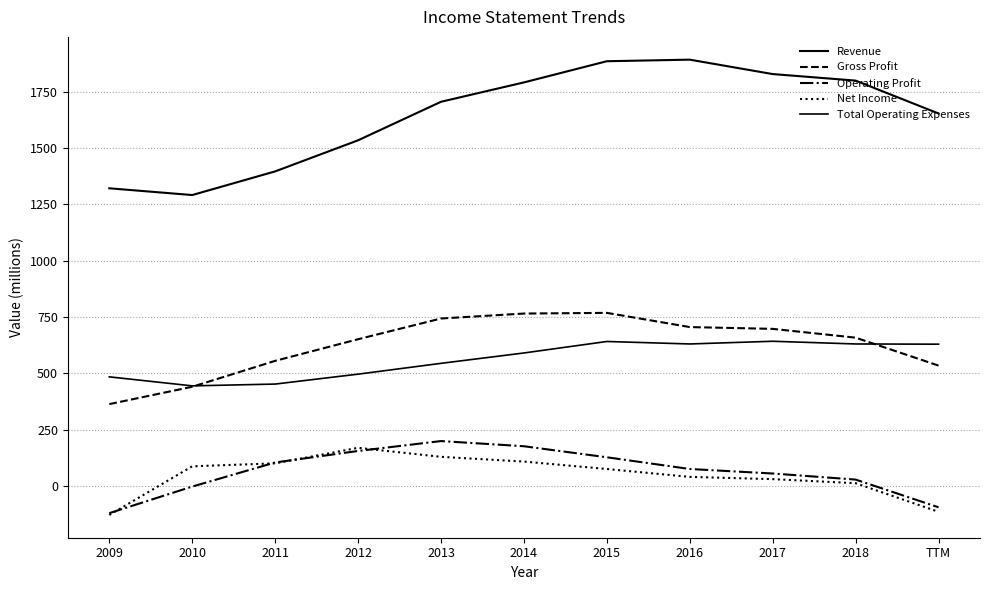

What is the highest value of the Operating Profit series?

199